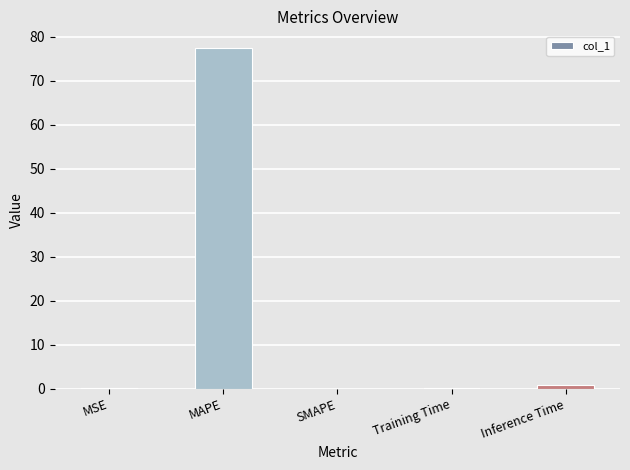

What is the sum of all values?

78.5